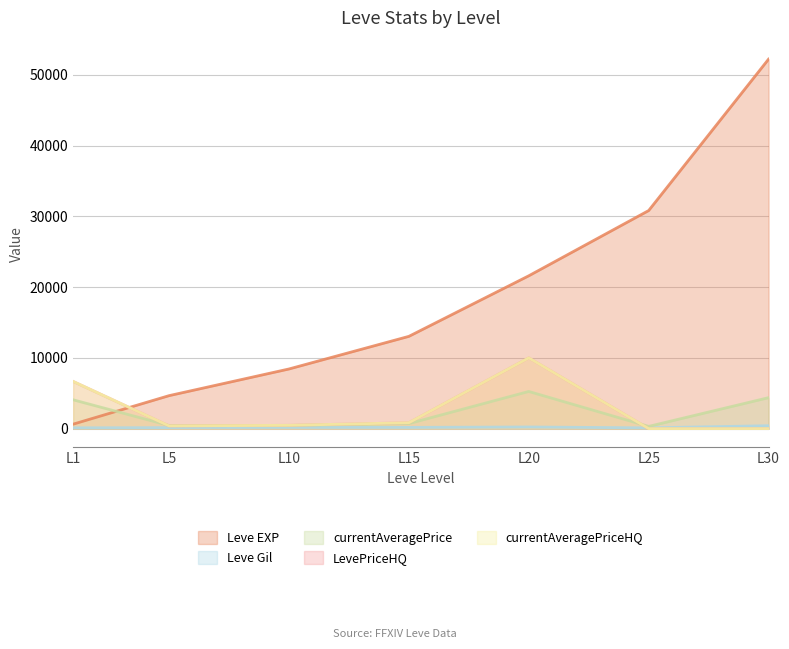

What is the sum of all currentAveragePrice values?

15614